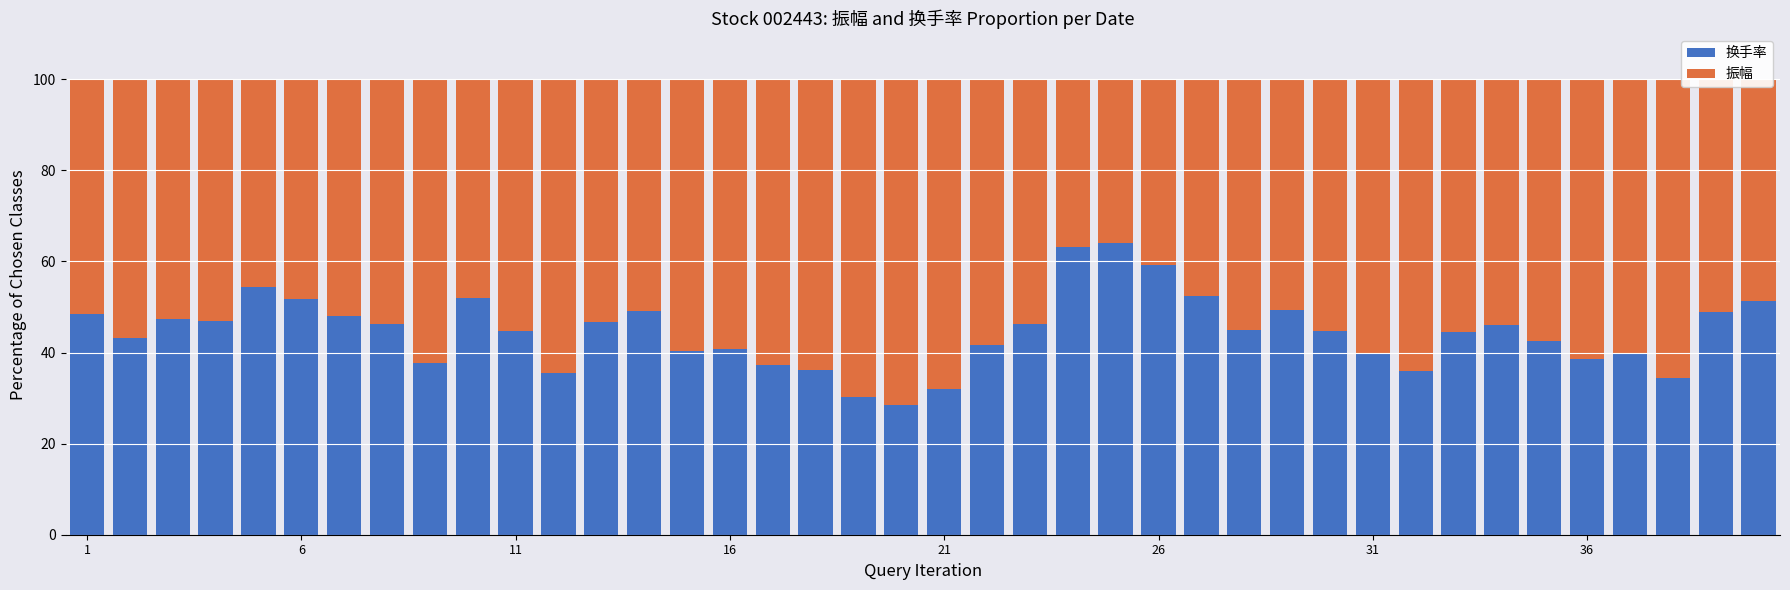

What is the sum of all 换手率 values?

1785.2